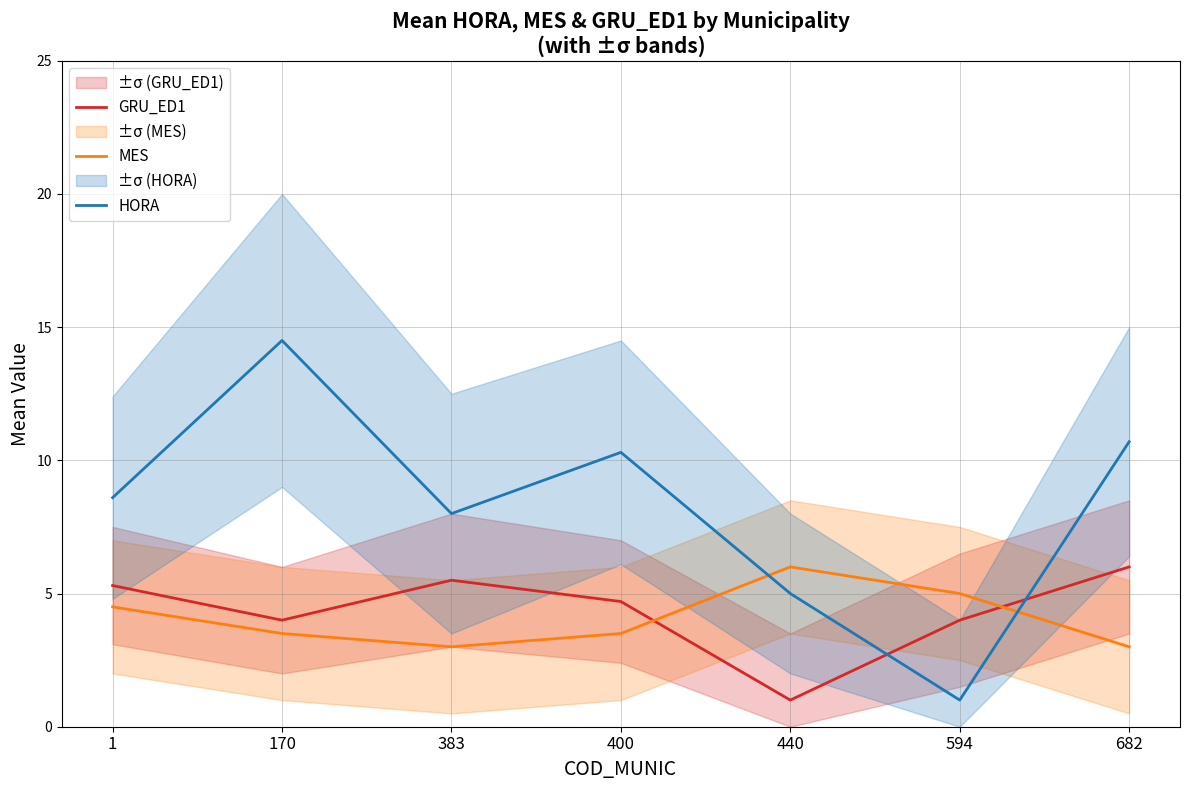

The value of MES at 383 is 5.1. True or false?

False